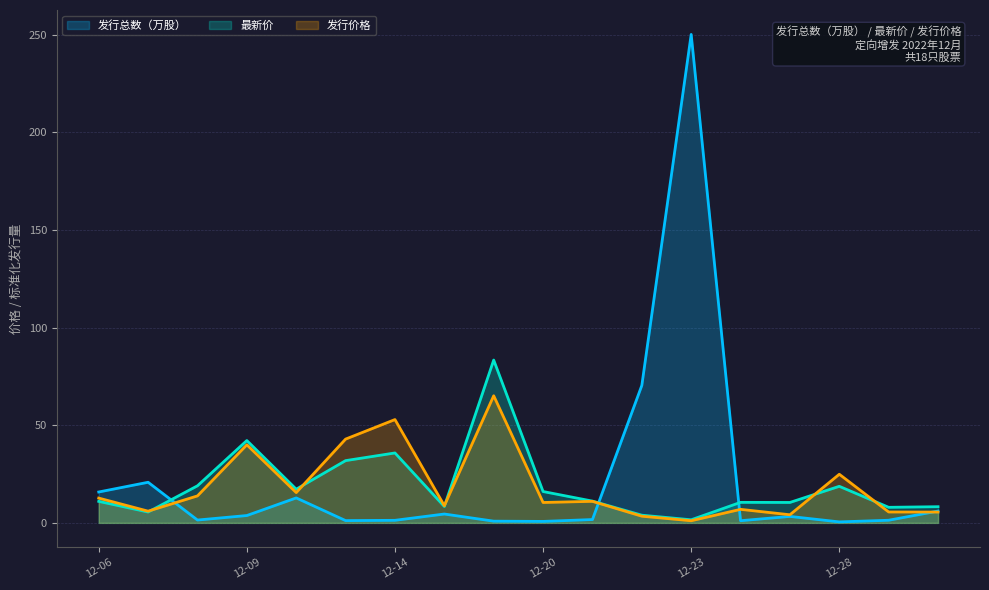

Rank the series by their maximum value, from highest to lowest.

发行总数（万股）, 最新价, 发行价格